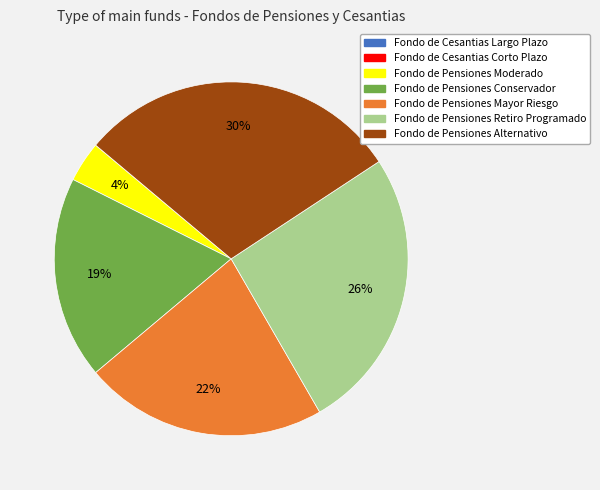

Between Fondo de Pensiones Alternativo and Fondo de Pensiones Moderado, which is larger?

Fondo de Pensiones Alternativo